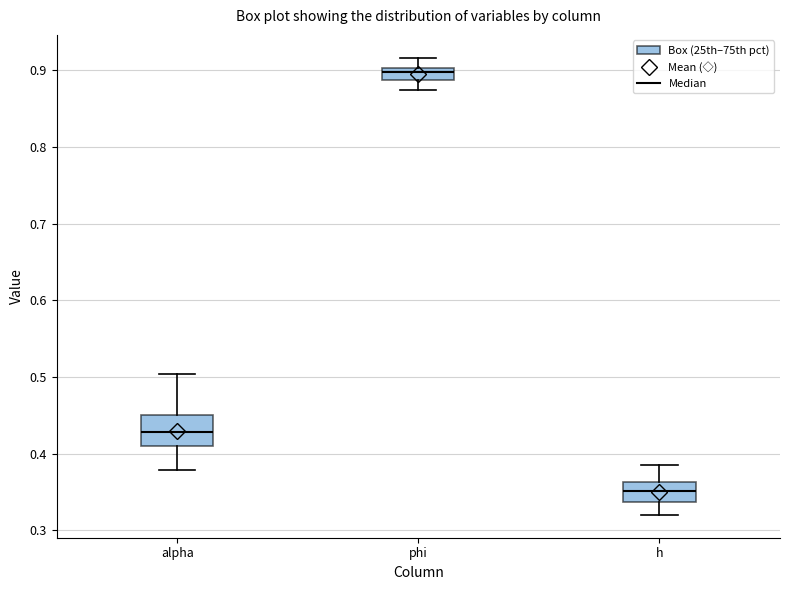

Comparing the boxes themselves (not the whiskers), which one is the tallest?

alpha